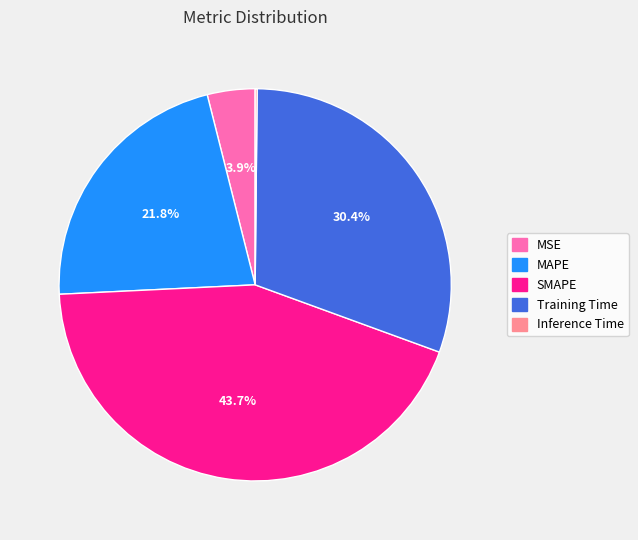

Which has a higher value, Training Time or MSE?

Training Time